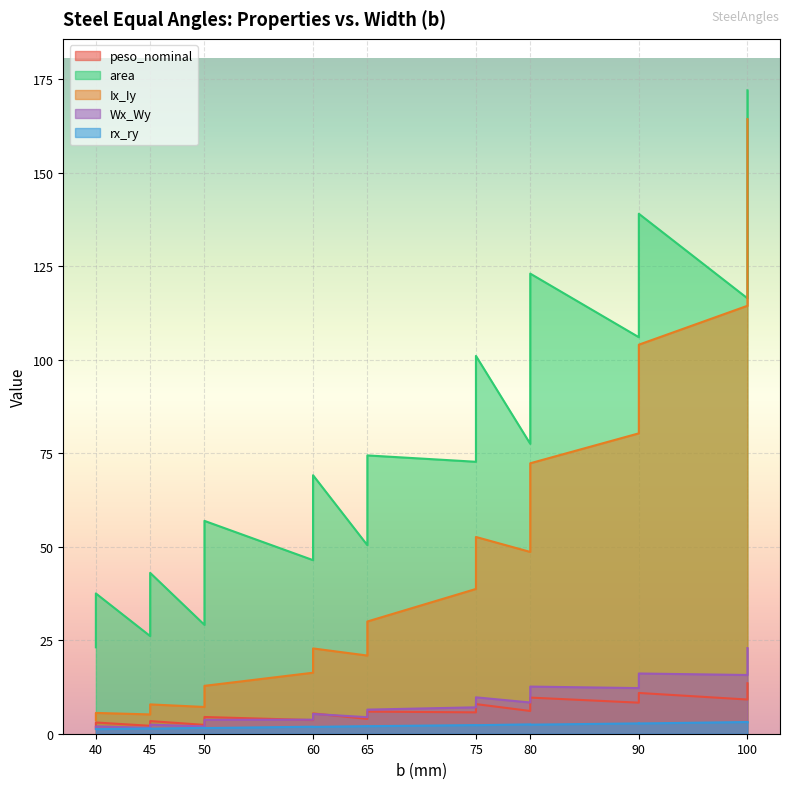

Reading left to right, transcribe all the data shown in this chart.

peso_nominal: 1.9	2.4	3.0	2.1	2.8	3.4	2.4	3.1	3.8	4.5	3.6	4.6	5.4	4.0	5.0	5.9	5.7	6.9	7.9	6.1	7.2	8.5	9.7	8.3	9.5	10.9	9.1	10.7	12.2	13.5
area: 23.1	30.8	37.5	26.1	34.4	43.0	29.1	38.4	48.0	56.9	46.4	58.2	69.1	50.4	63.4	74.4	72.7	87.2	101.0	77.5	92.4	108.0	123.0	106.0	121.0	139.0	116.4	137.0	155.0	172.0
Ix_Iy: 3.6	4.5	5.6	5.2	6.7	7.8	7.2	9.3	11.0	12.8	16.3	19.4	22.8	20.9	24.7	30.0	38.7	45.7	52.6	48.6	57.3	64.2	72.3	80.3	94.8	104.0	114.4	128.0	145.0	164.3
Wx_Wy: 1.2	1.6	2.0	1.6	2.1	2.4	2.0	2.6	3.0	3.7	3.8	4.5	5.3	4.4	5.2	6.4	7.1	8.4	9.7	8.3	9.9	11.1	12.6	12.2	14.6	16.1	15.7	17.5	19.9	22.9
rx_ry: 1.2	1.2	1.2	1.4	1.4	1.4	1.6	1.6	1.5	1.5	1.9	1.8	1.8	2.0	2.0	2.0	2.3	2.3	2.3	2.5	2.5	2.4	2.4	2.8	2.8	2.7	3.1	3.1	3.1	3.1